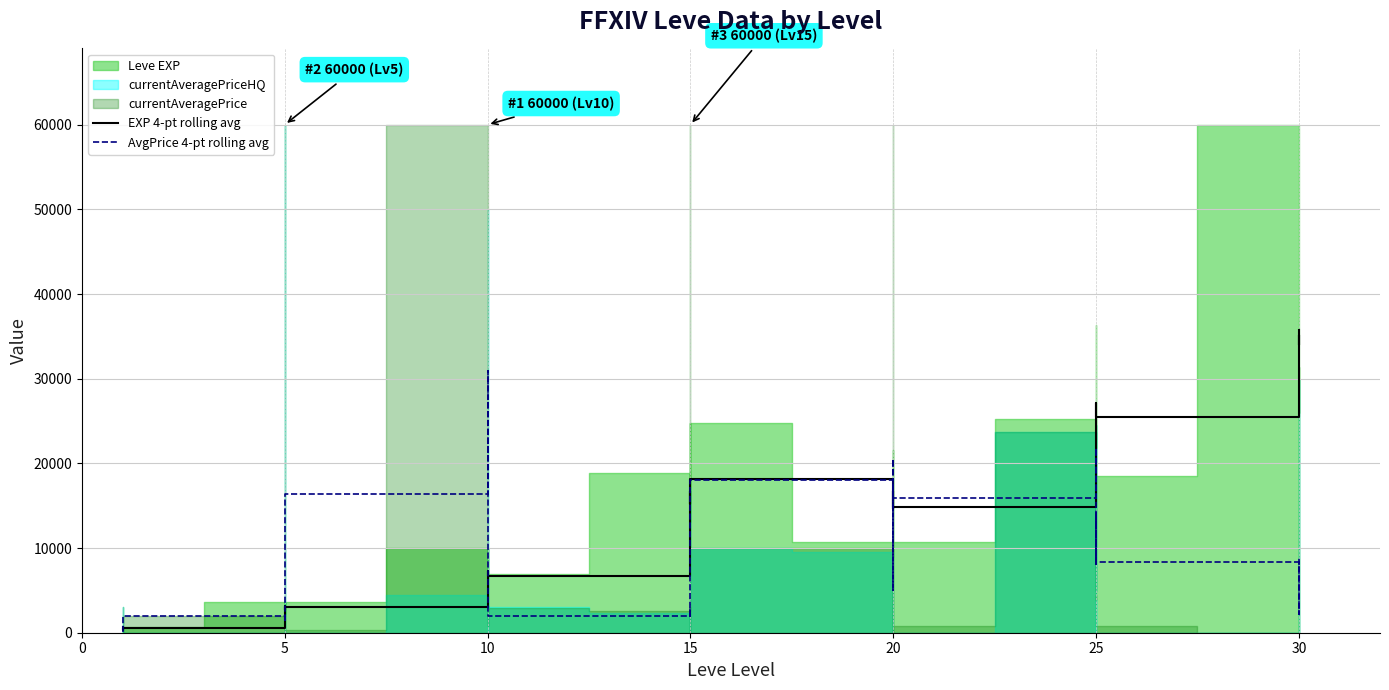

Which has a higher value, 38 or 0?

38